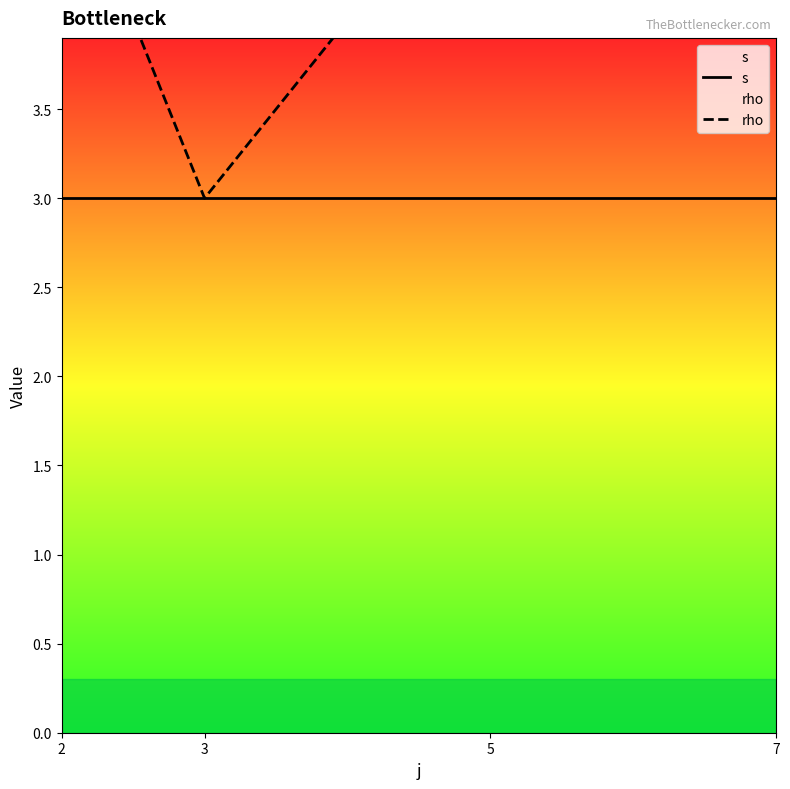

What is the total value across all series at 3?

6